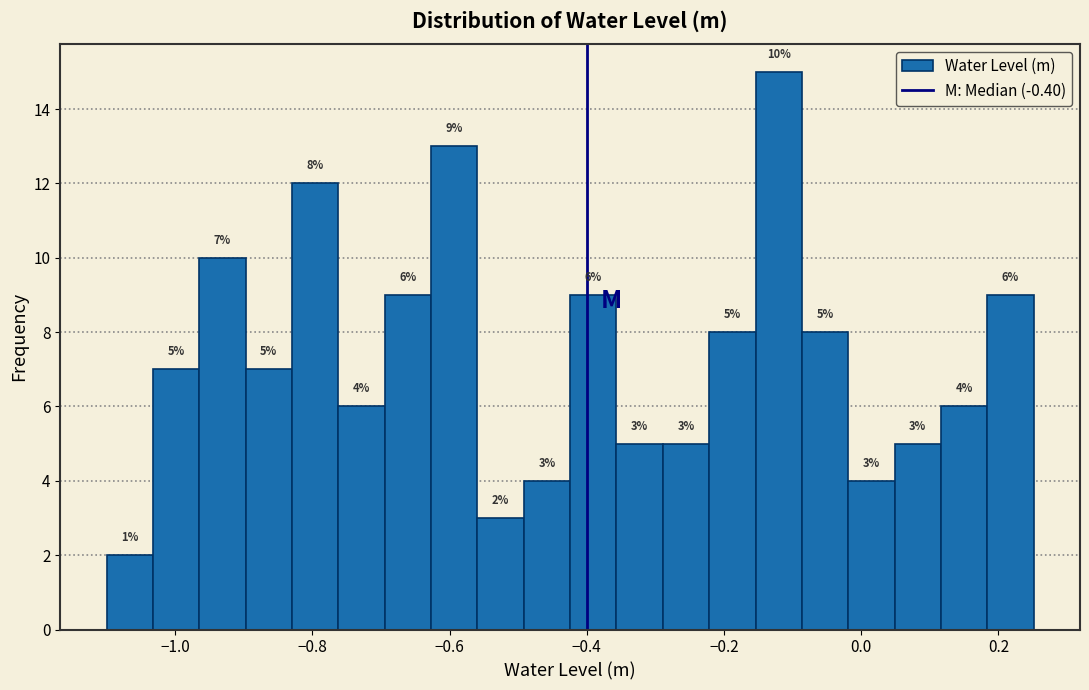

Around what value on the x-axis is the tallest bar? Give the approximate position of its centre, as read against the axis.

-0.12